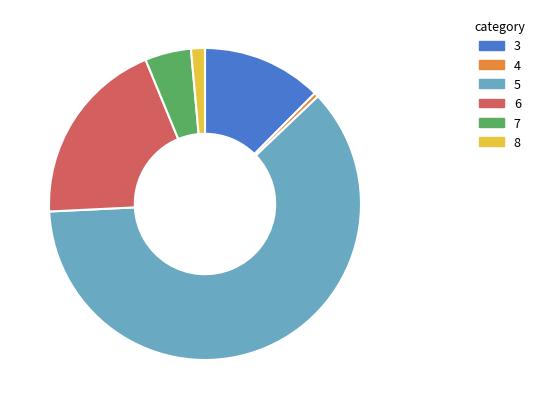

True or false: 6 accounts for 13% of the total.

False